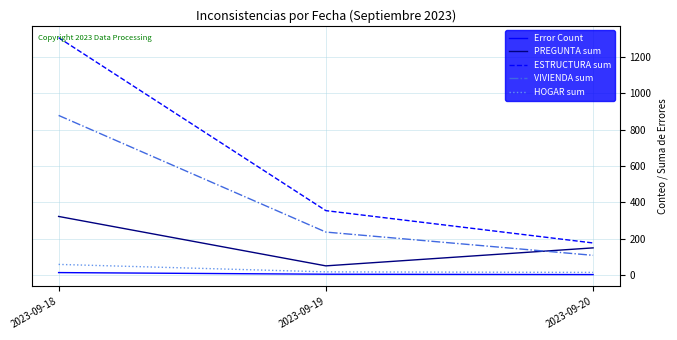

At which label does ESTRUCTURA sum first exceed 354?

2023-09-18